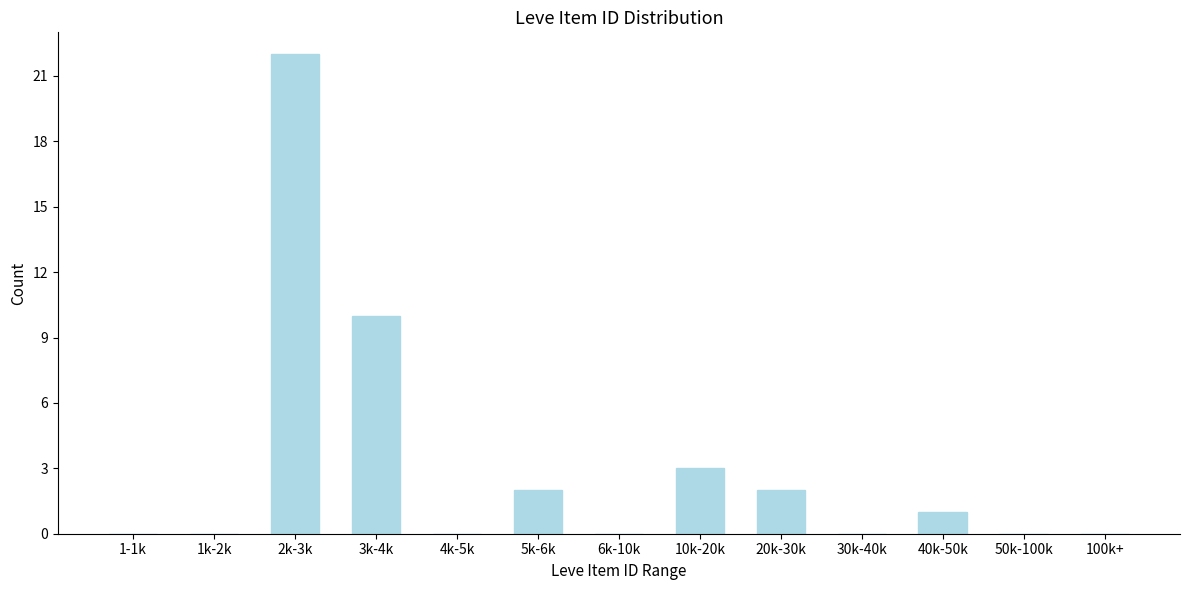

Reading left to right, extract all data points from this chart.

1-1k=0	1k-2k=0	2k-3k=22	3k-4k=10	4k-5k=0	5k-6k=2	6k-10k=0	10k-20k=3	20k-30k=2	30k-40k=0	40k-50k=1	50k-100k=0	100k+=0